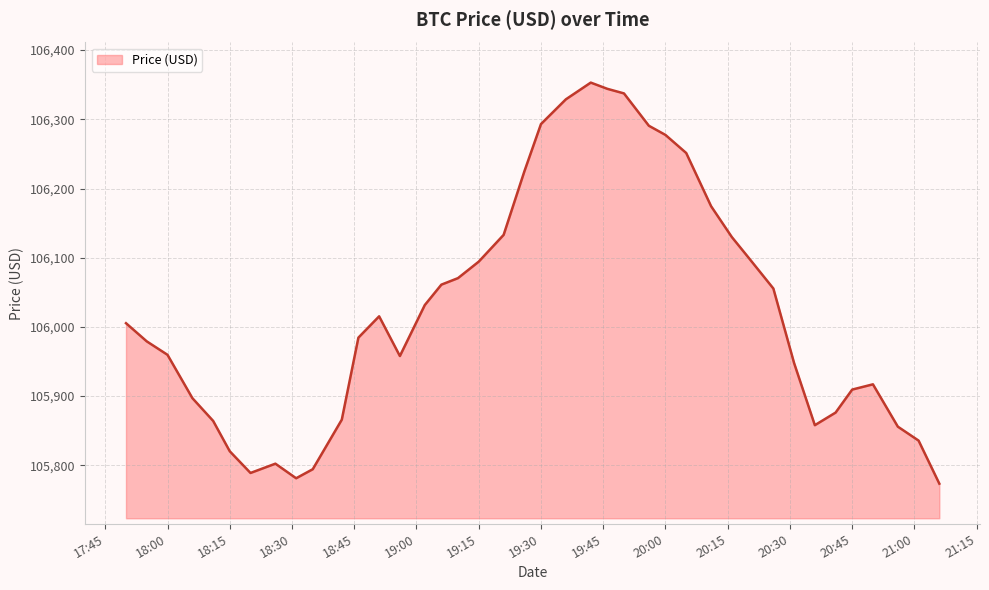

What is the difference between the maximum and minimum values?

579.7